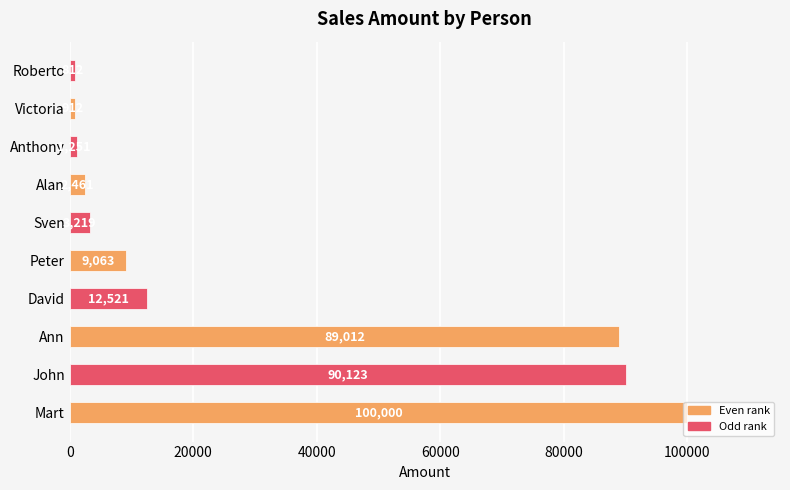

Between Alan and Mart, which is larger?

Mart